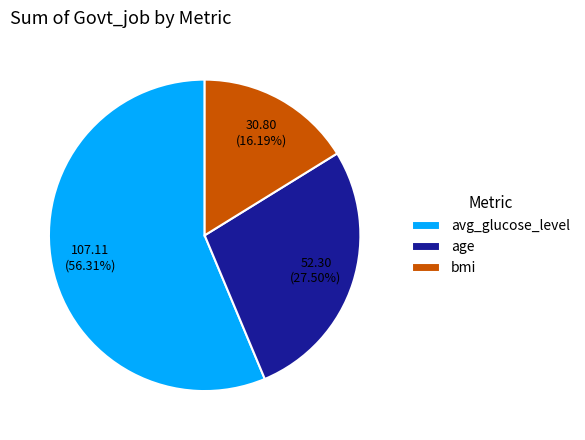

Is bmi the majority of the pie?

No